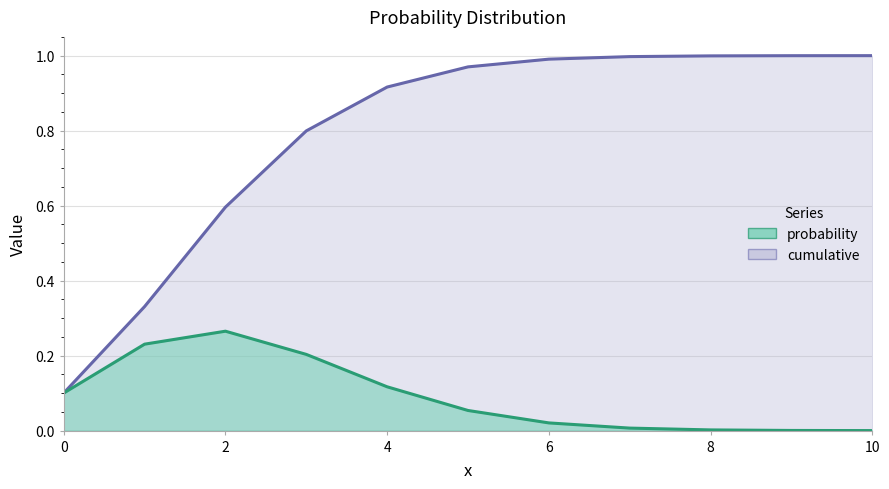

What is the difference between the highest and lowest values at 10?

1.0